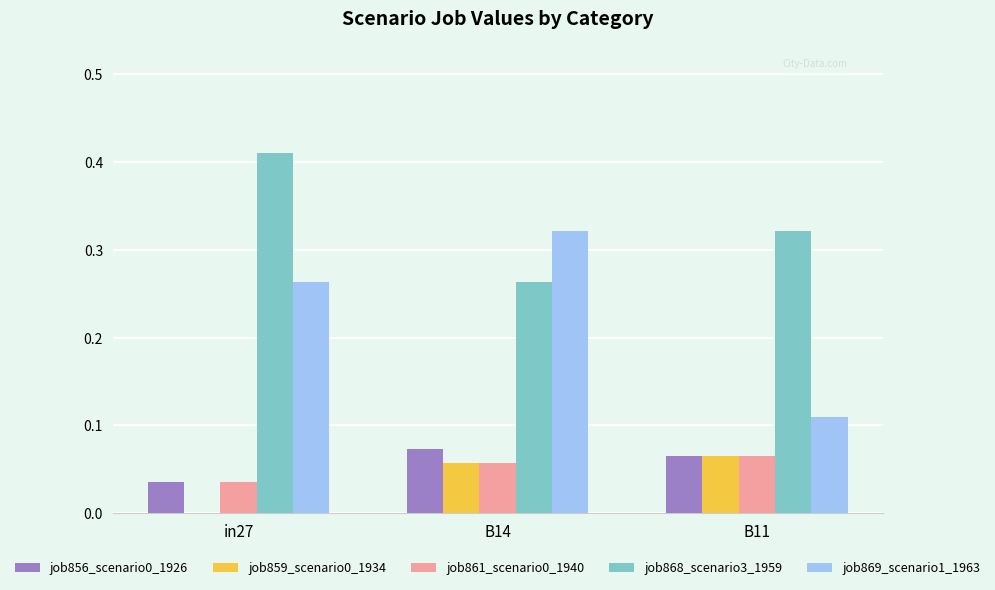

Which category has the highest value across all series?

in27